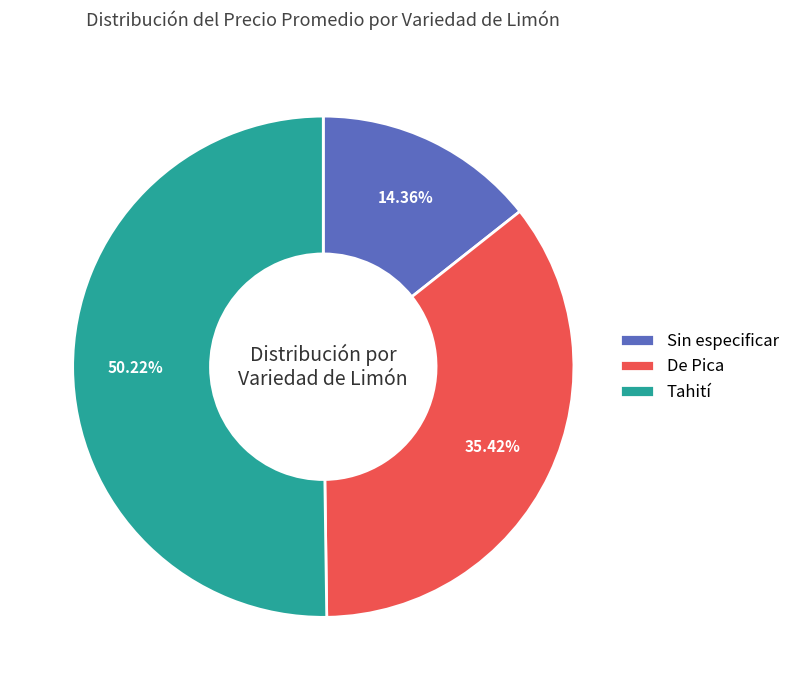

What is the largest slice in the pie chart?

Tahití